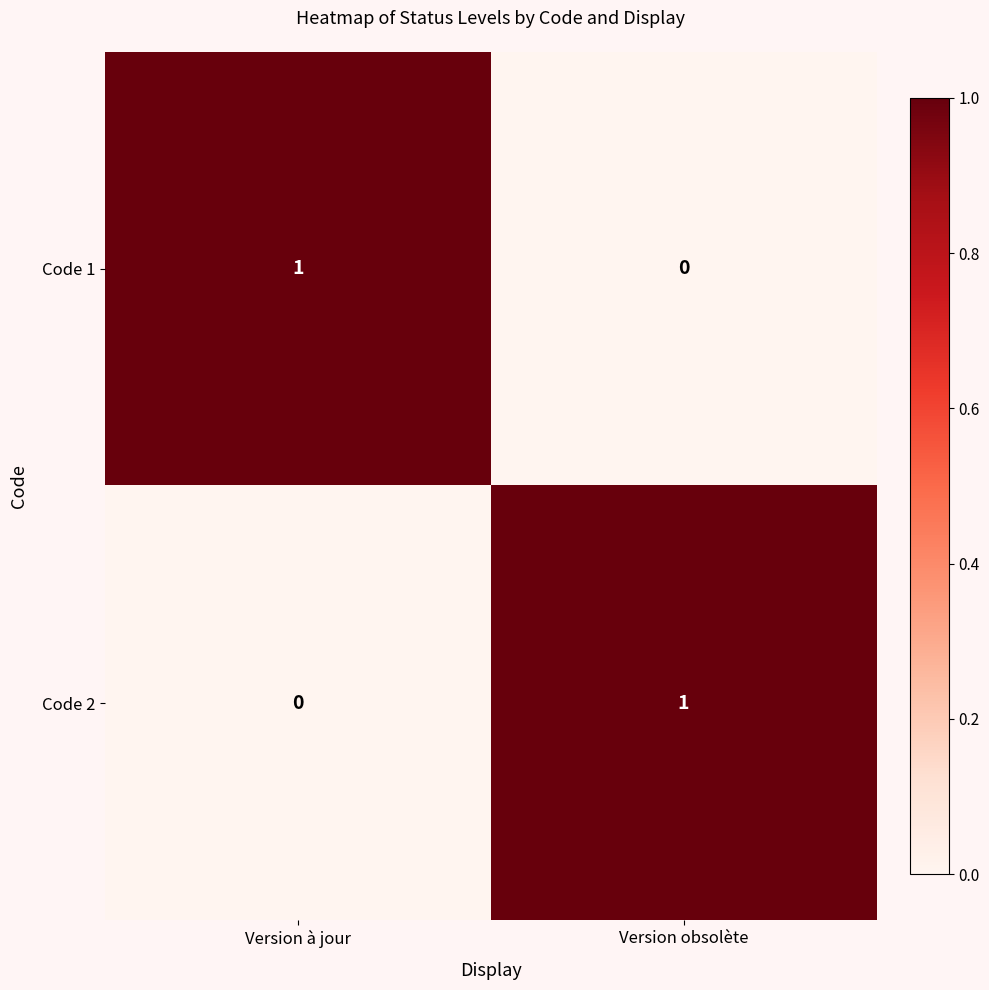

The value of Code 2 at Version à jour is 0. True or false?

True